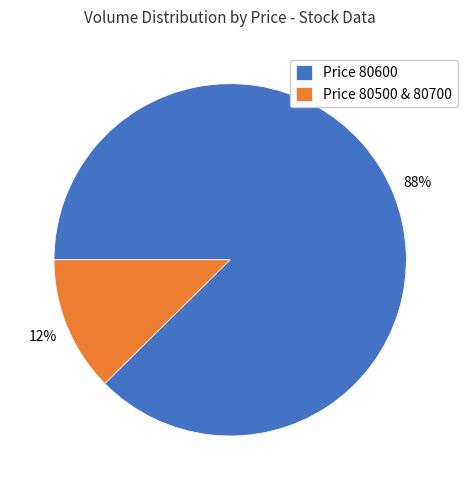

True or false: Price 80500 & 80700 accounts for 12% of the total.

True